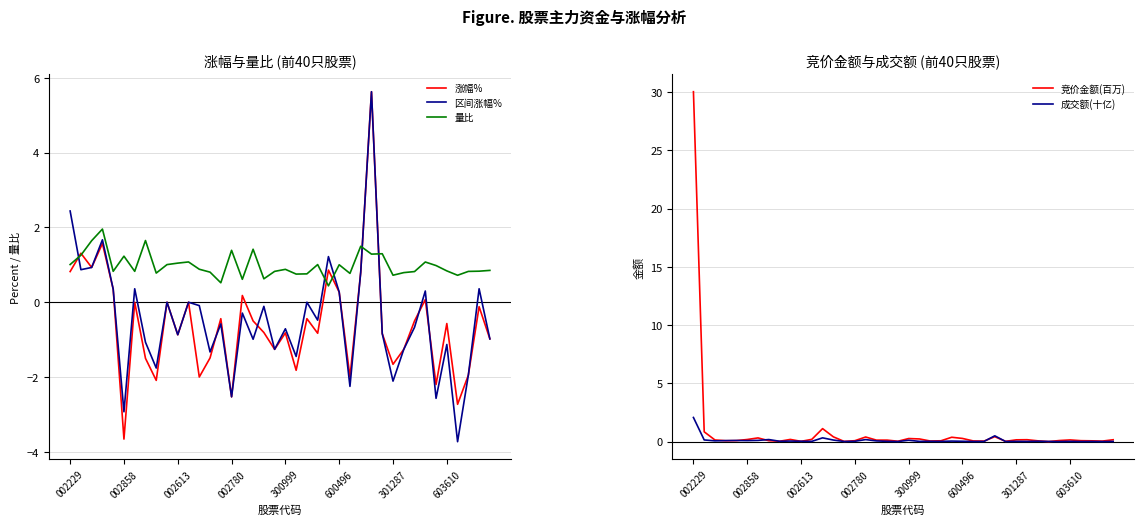

At which label does 竞价金额(百万) reach its peak?

002229